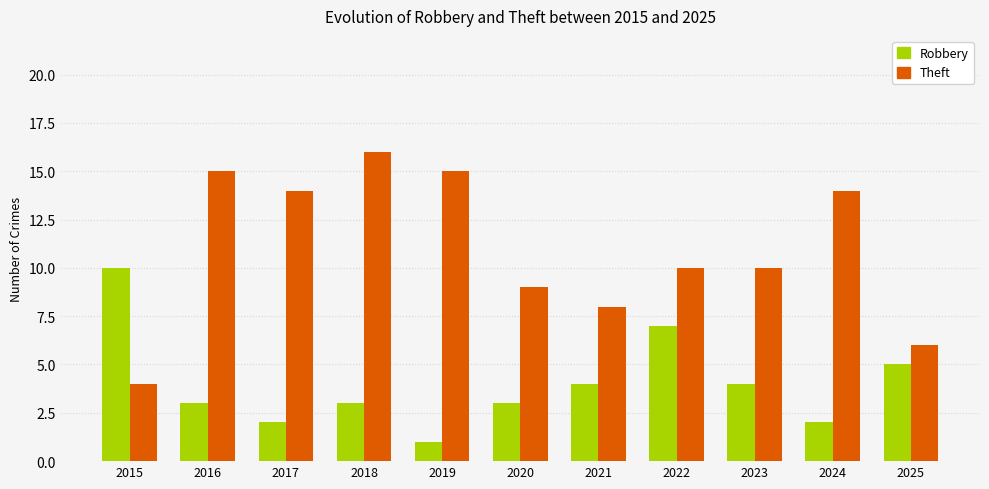

What is the maximum value shown in the chart?

16